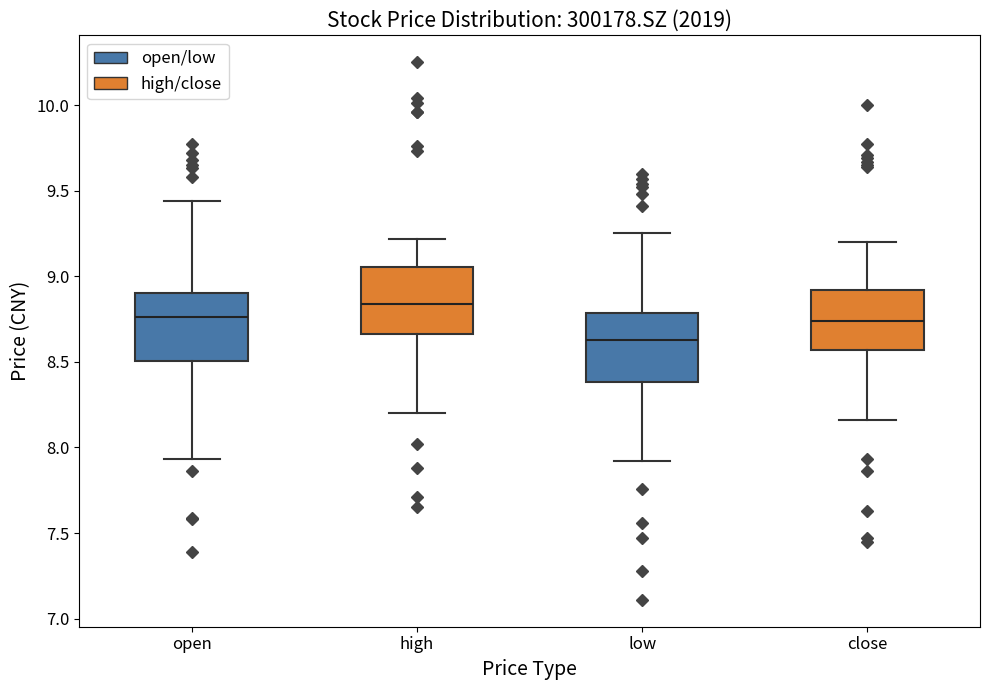

Reading left to right, read every box against the y-axis: the position of its median line, the range the box covers, and the ends of its whiskers. The values are not printed on the chart, so give them approximately, as read against the axis.

open: median 8.75, box 8.50 to 8.90, whiskers 7.95 to 9.45
high: median 8.85, box 8.65 to 9.05, whiskers 8.20 to 9.20
low: median 8.65, box 8.40 to 8.80, whiskers 7.90 to 9.25
close: median 8.75, box 8.55 to 8.90, whiskers 8.15 to 9.20